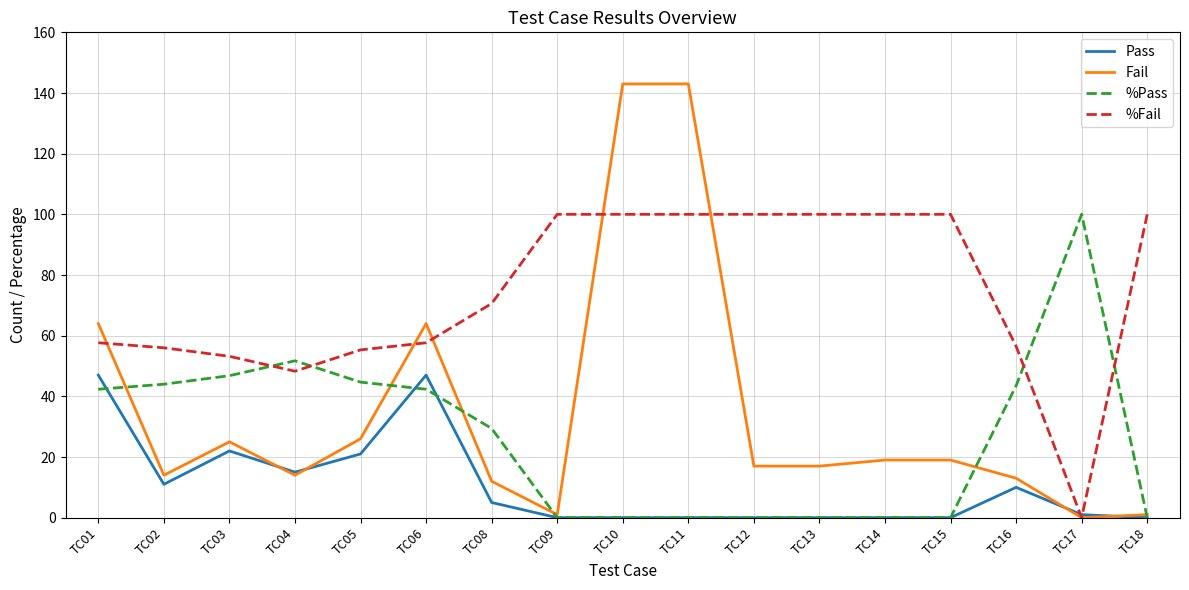

At which category does Pass reach its first local valley?

TC02